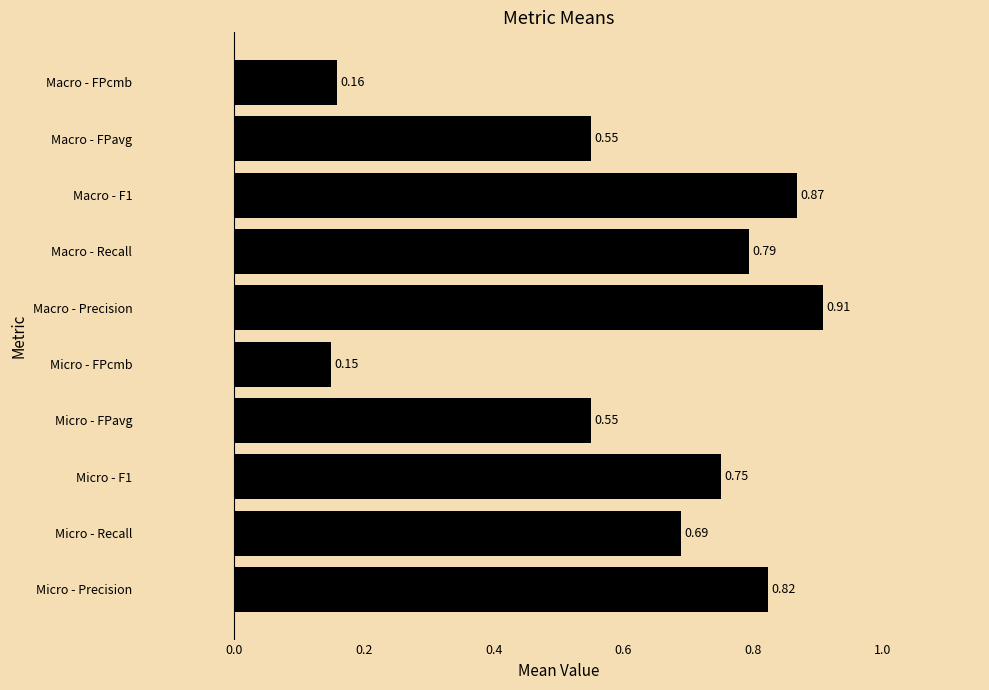

What is the sum of the values at Macro - F1 and Macro - Recall?

1.7